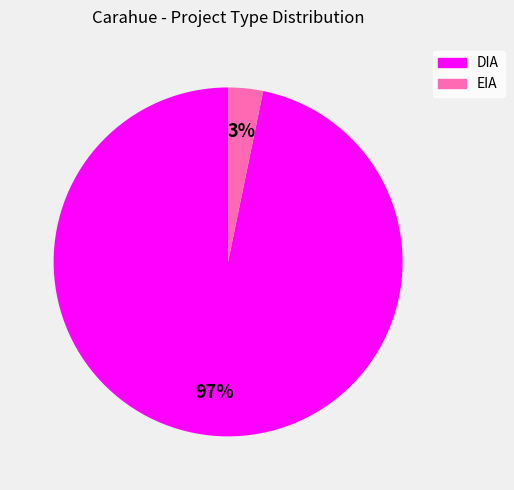

To the nearest percent, what is the combined percentage of EIA and DIA?

100%